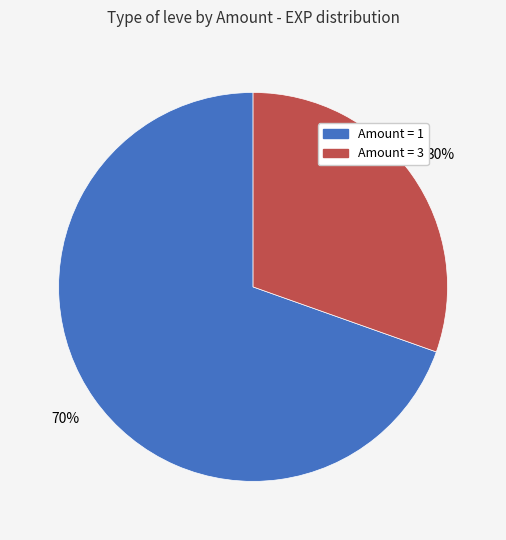

To the nearest percent, what is the average slice percentage?

50%